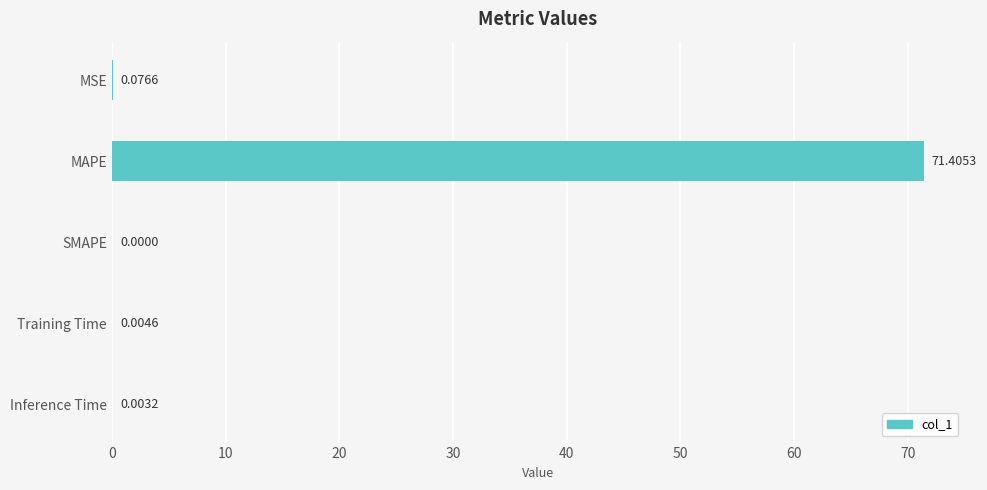

At which label is the value closest to 35?

MSE